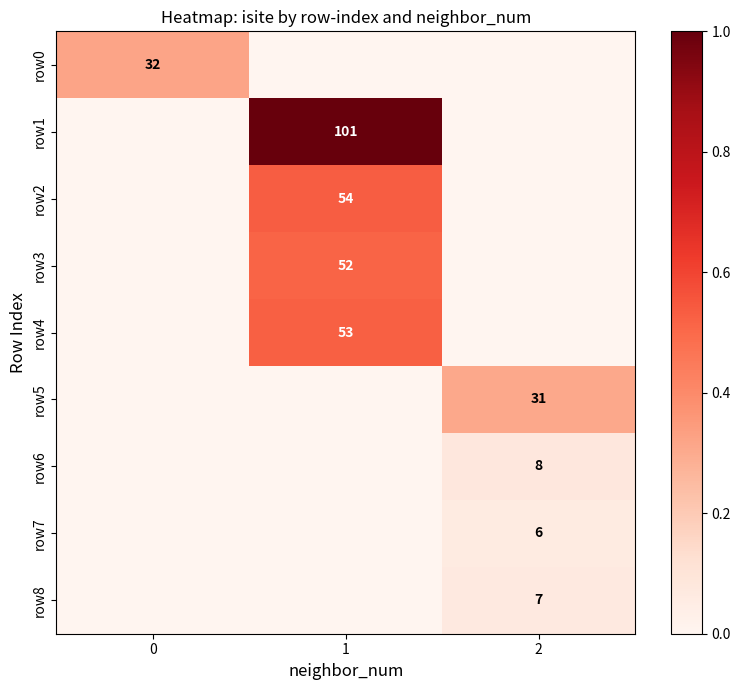

True or false: row6 has a value of 14 at 2.

False